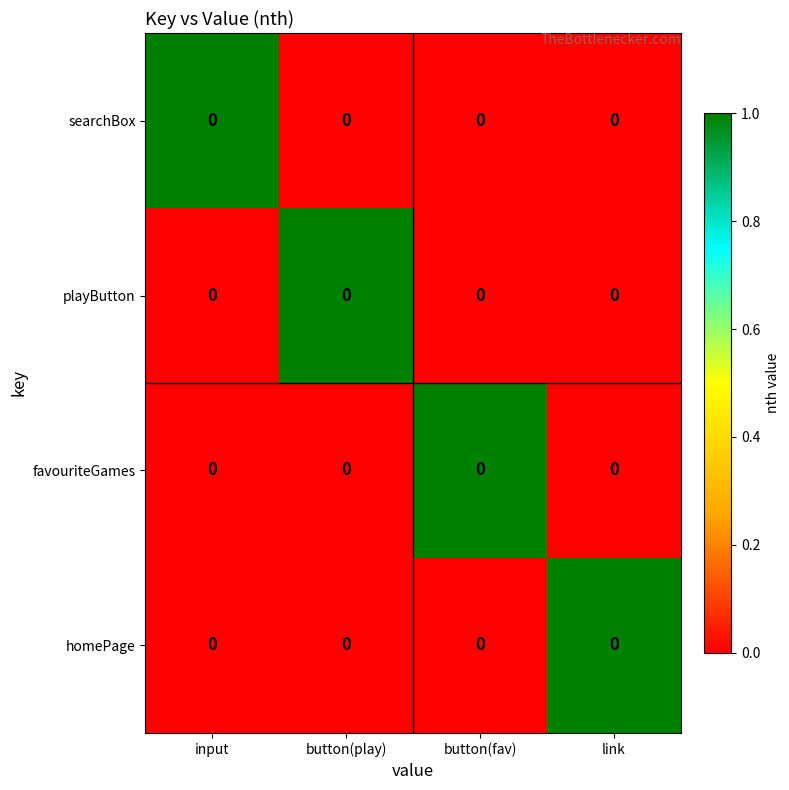

At which category is the sum across all series the highest?

input